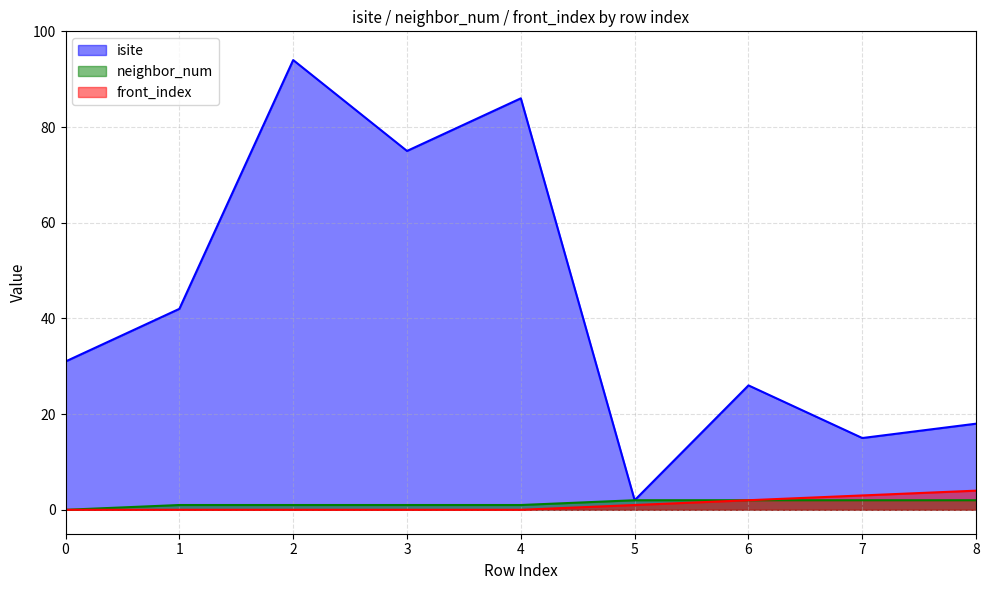

At 0, list the series in order from smallest to largest.

neighbor_num, front_index, isite